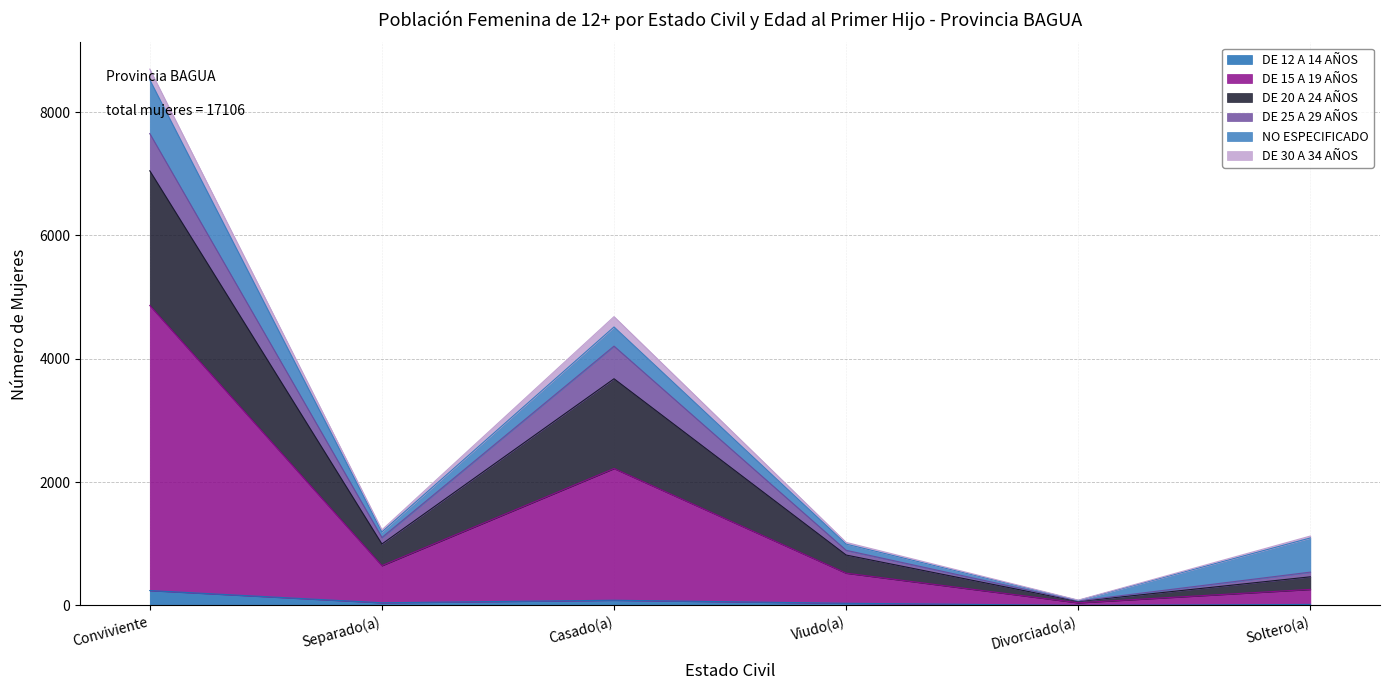

At which category is the sum across all series the highest?

Conviviente